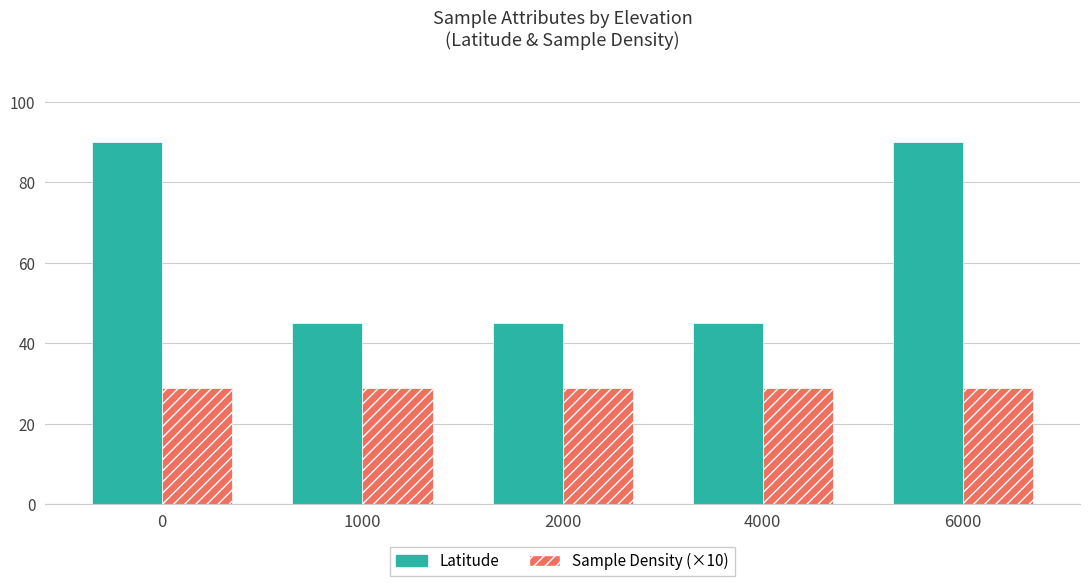

What is the average value of the Latitude series?

63.0